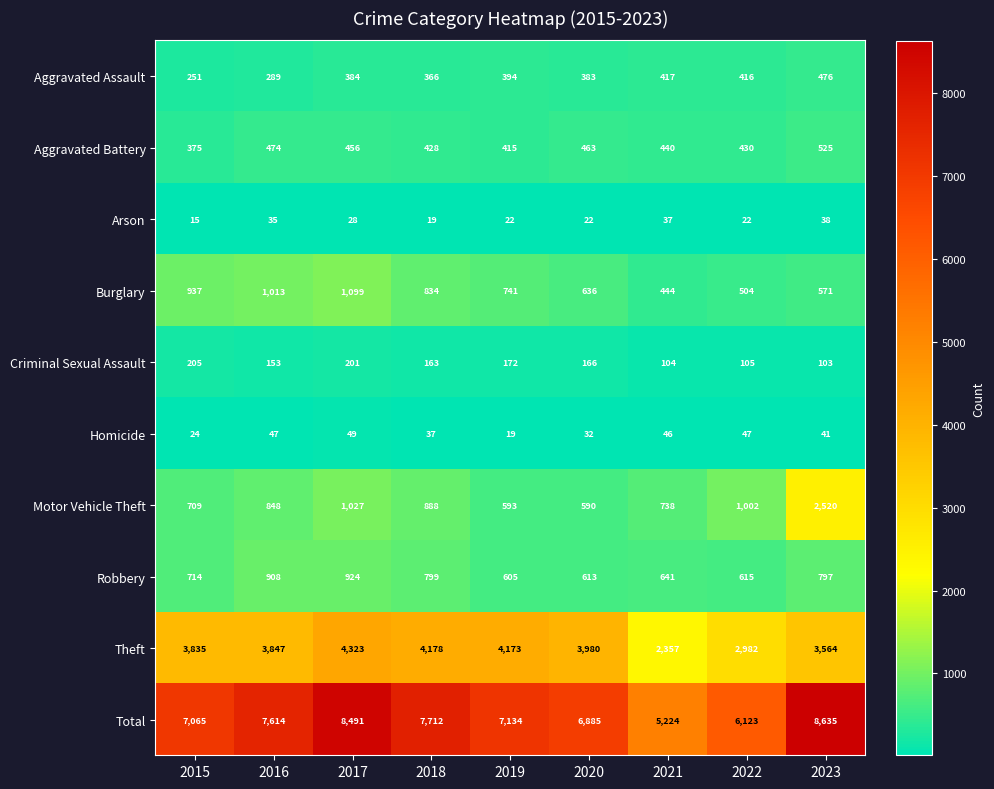

At which category is the sum across all series the highest?

2023